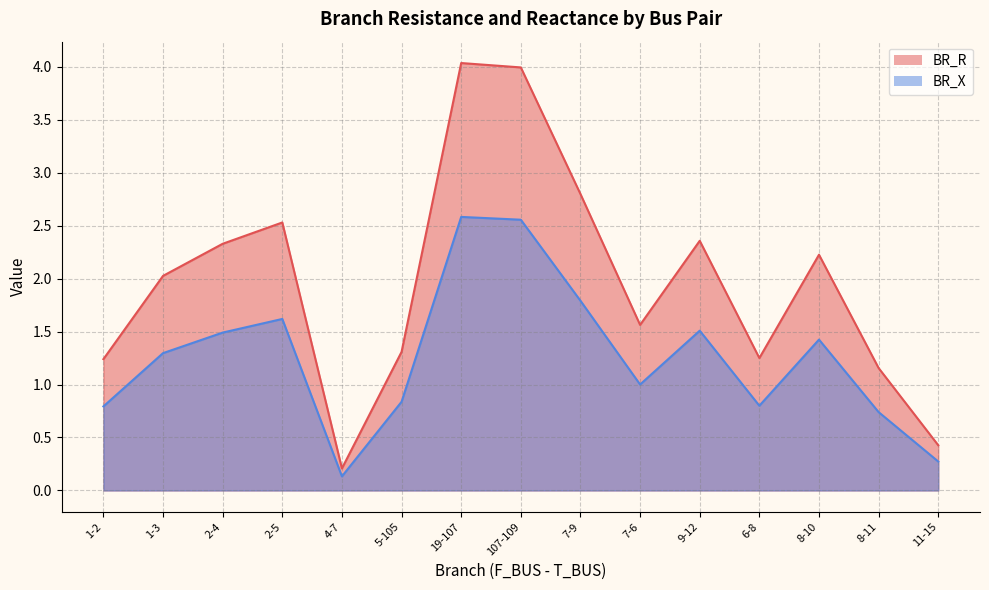

List the labels in order of BR_R value, smallest first.

4-7, 11-15, 8-11, 1-2, 6-8, 5-105, 7-6, 1-3, 8-10, 2-4, 9-12, 2-5, 7-9, 107-109, 19-107